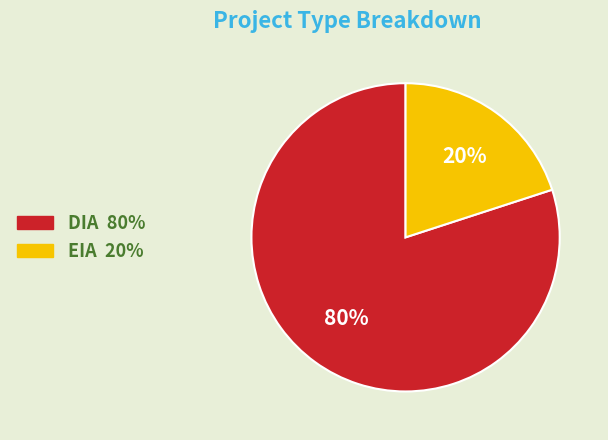

Between DIA and EIA, which is larger?

DIA